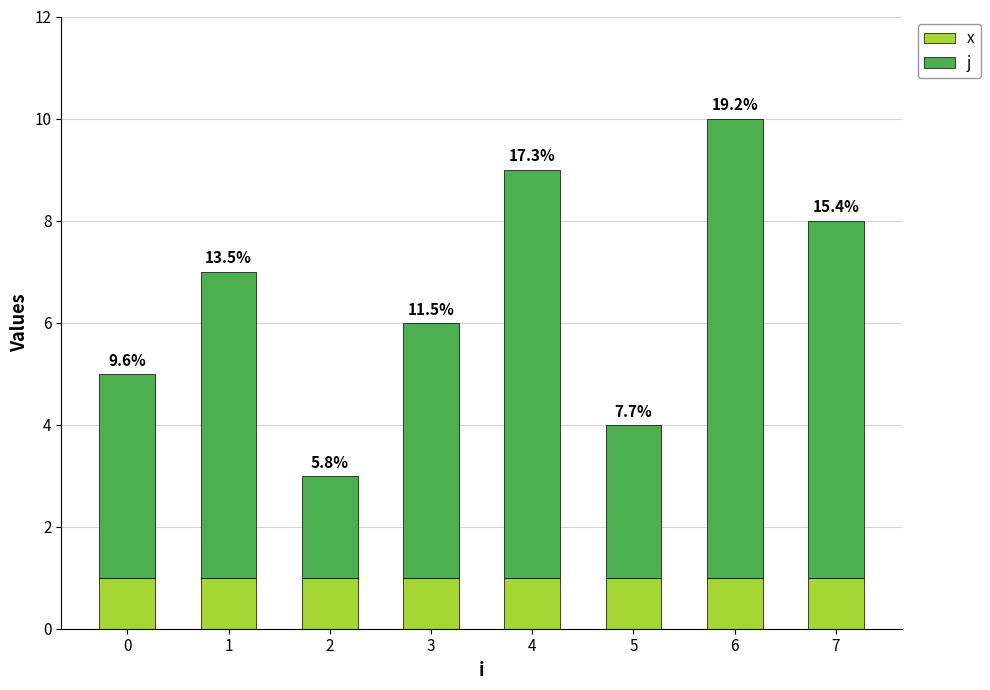

At which category is the sum across all series the highest?

6